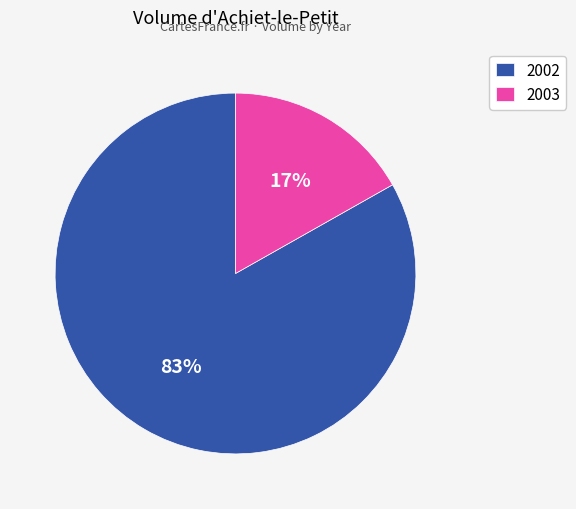

How many slices are in this pie chart?

2